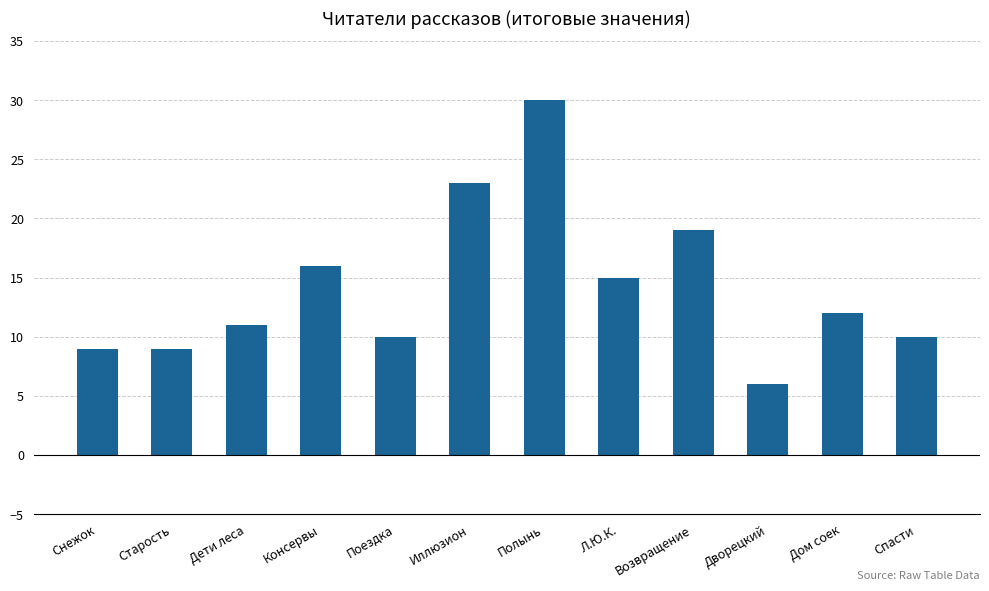

Which category has the lowest value across all series?

Дворецкий